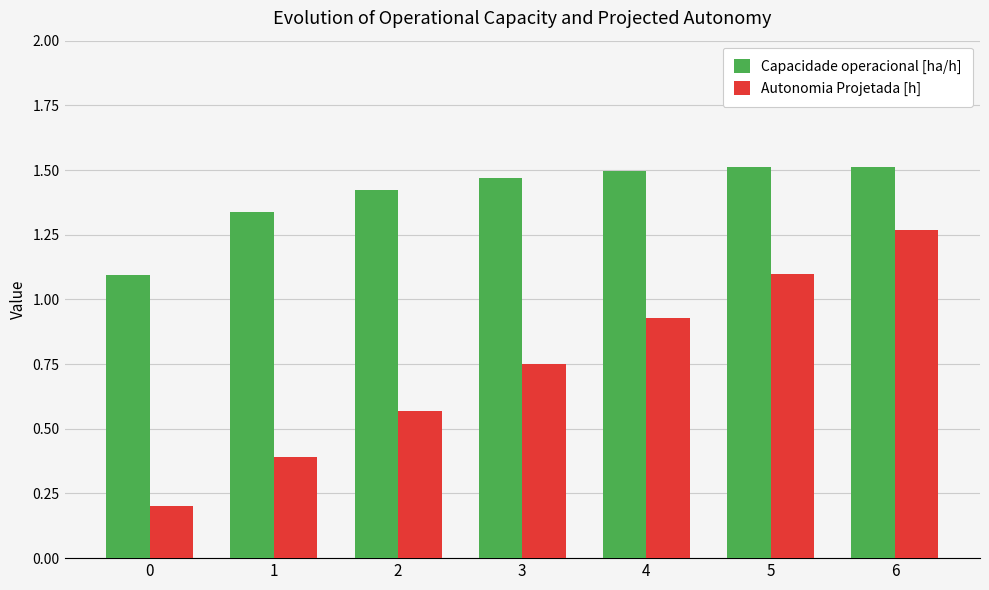

What is the spread (max minus min) of values at 5?

0.4